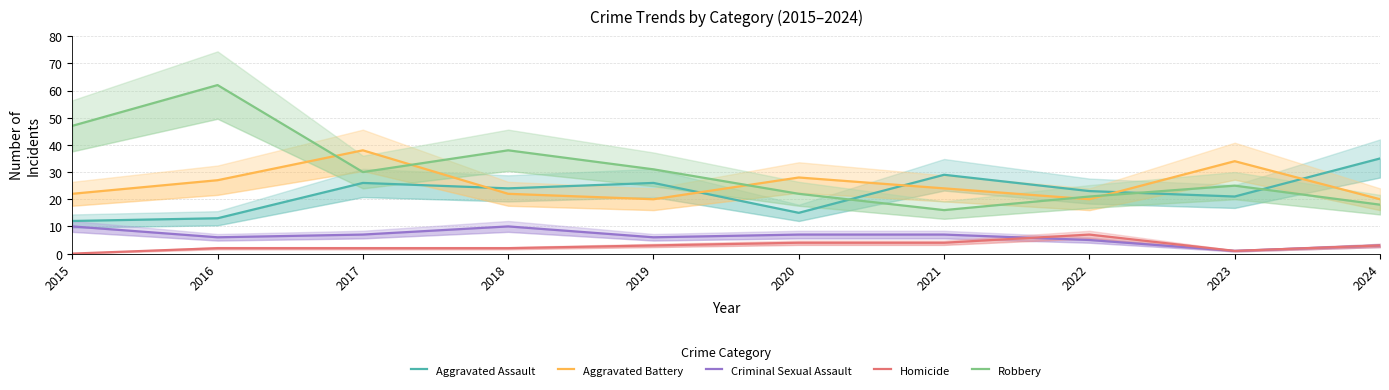

What is the sum of all Aggravated Assault values?

224